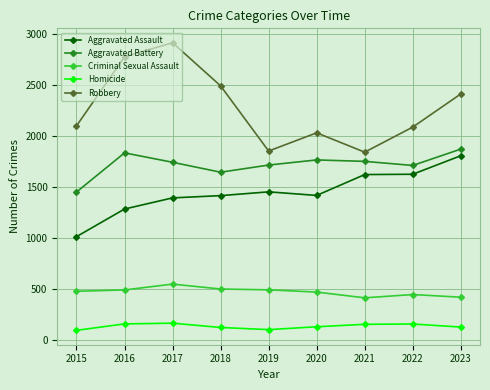

What are all the series names shown in the legend?

Aggravated Assault, Aggravated Battery, Criminal Sexual Assault, Homicide, Robbery